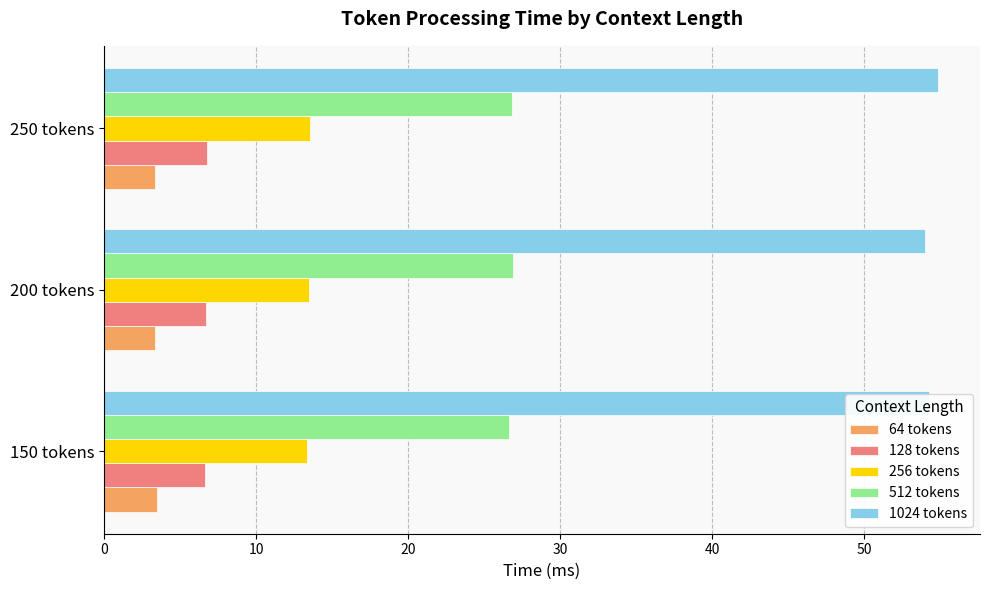

What is the difference between the highest and lowest values at 250 tokens?

51.5